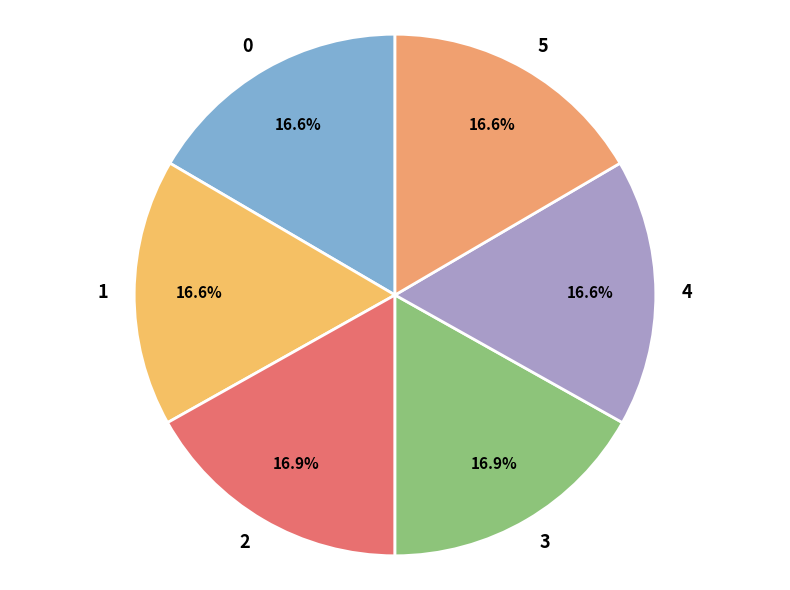

What is the ratio of the value at 4 to the value at 5?

1.0